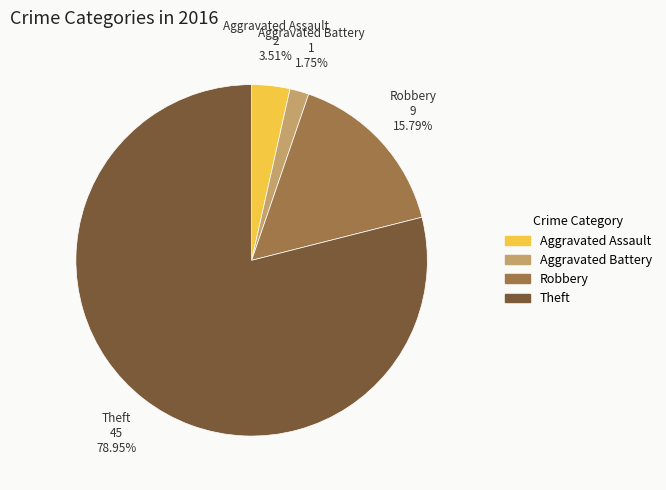

What portion of the pie excludes Aggravated Assault?

96.5%